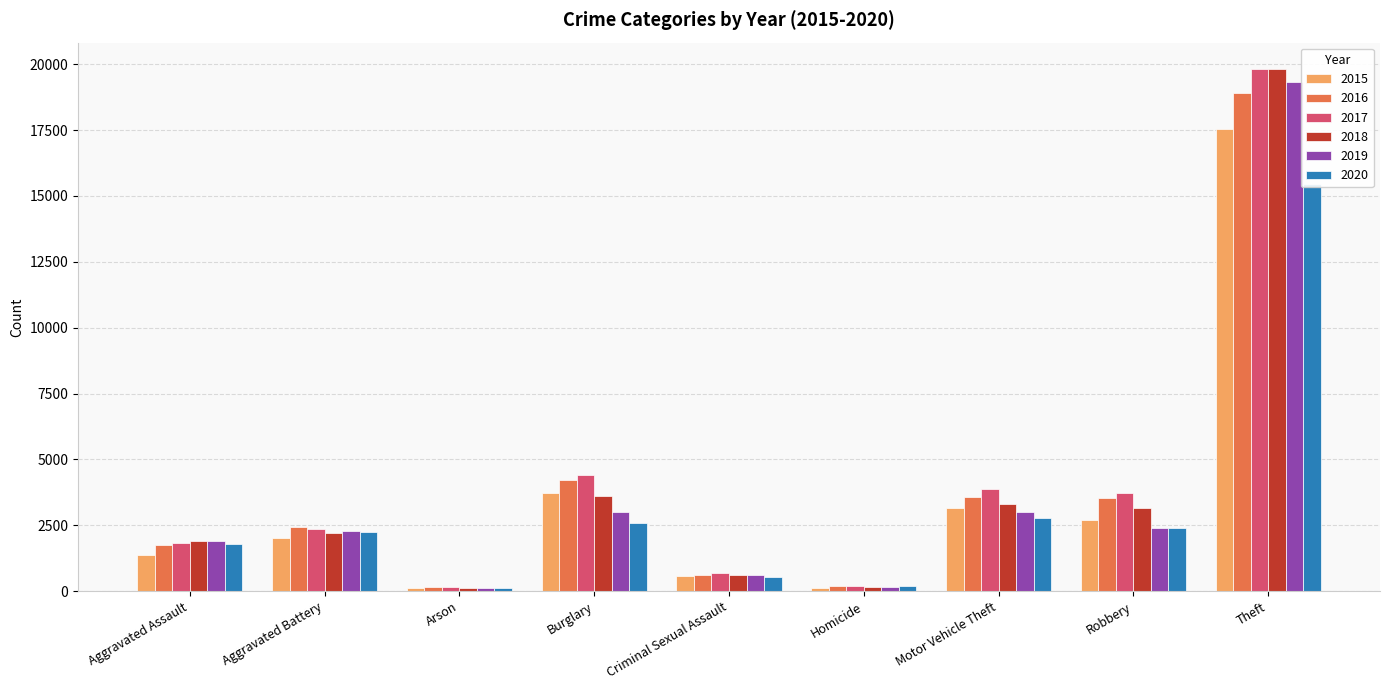

What is the difference between the highest and lowest values at Robbery?

1322